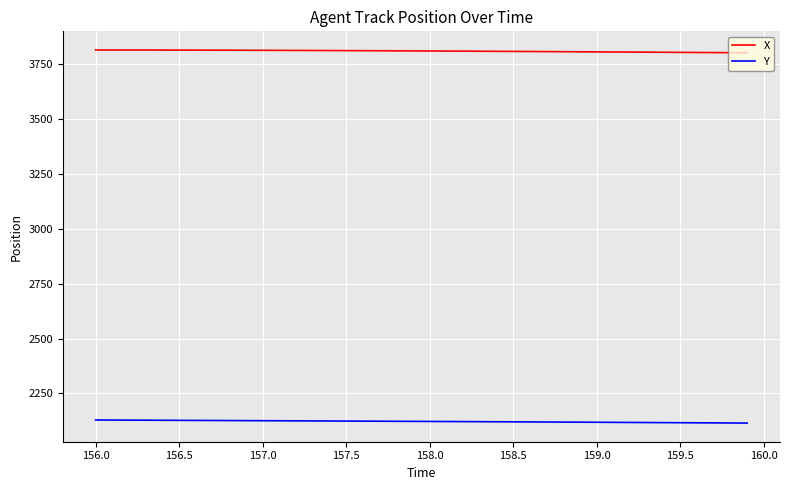

What is the maximum value for Y?

2128.5